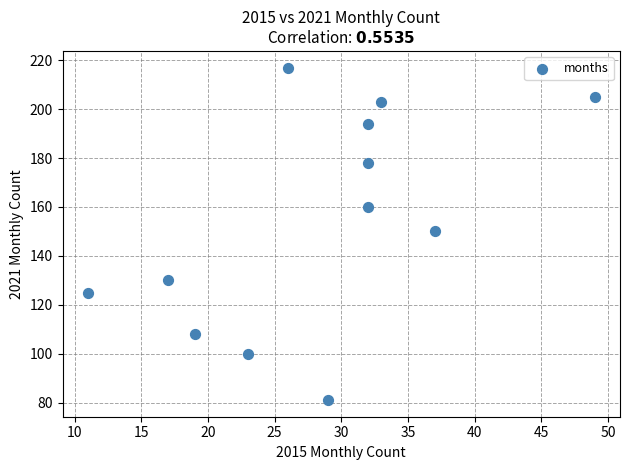

What is the average Y value?

154